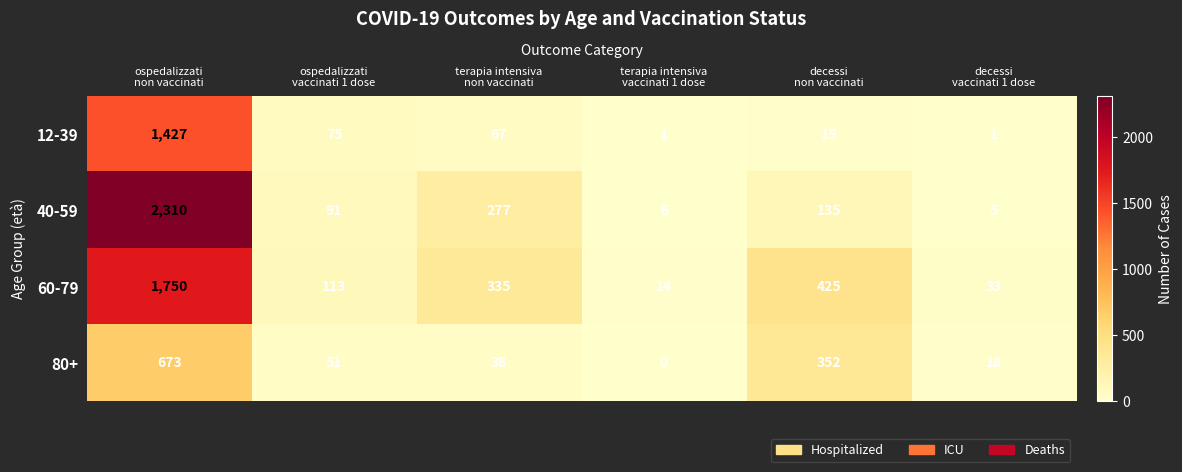

List the series in order of their peak value, lowest first.

80+, 12-39, 60-79, 40-59